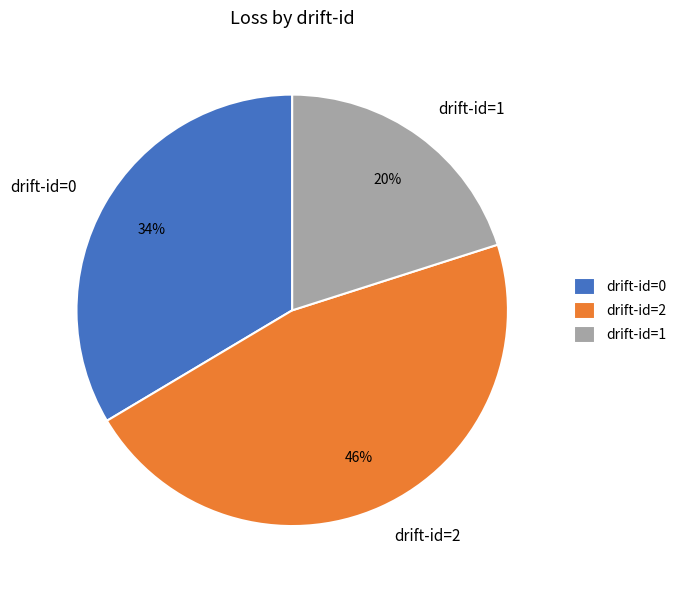

To the nearest percent, what is the difference between the drift-id=1 and drift-id=2 slice percentages?

26%